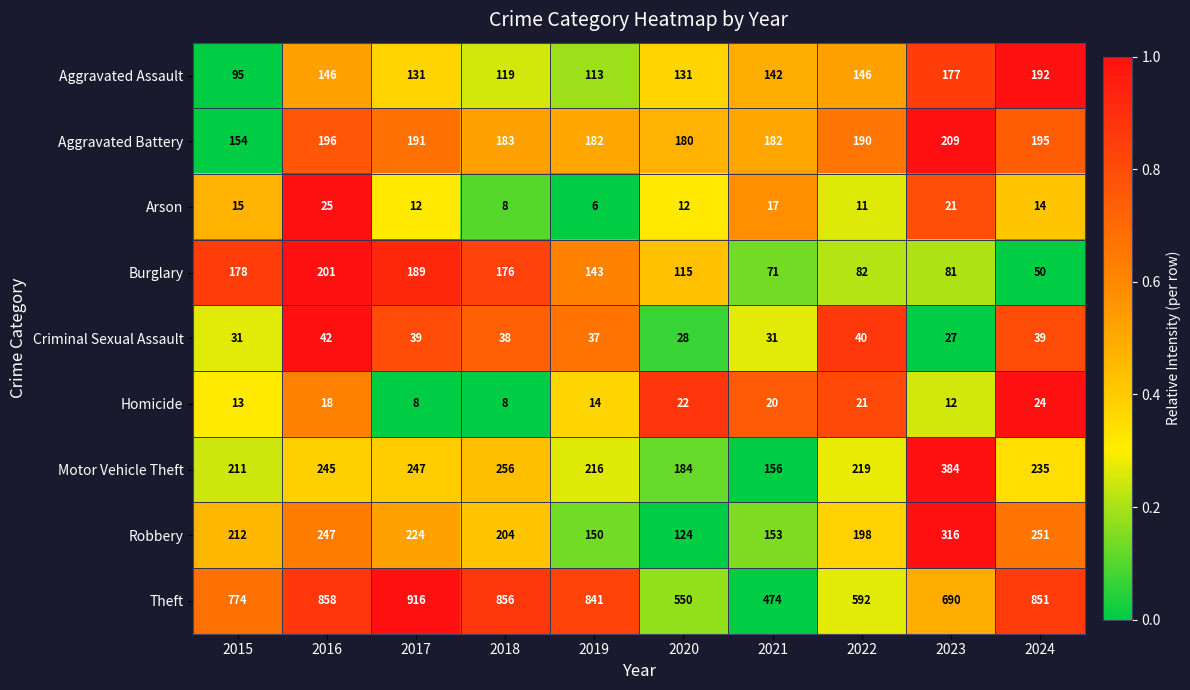

What is the difference between the maximum and second lowest values in the Criminal Sexual Assault series?

14